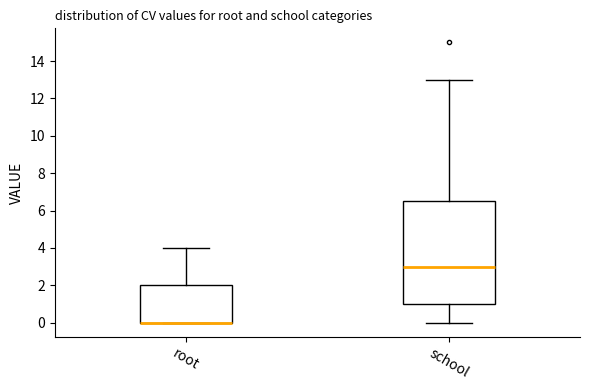

Where is the lower edge of the box for root on the y-axis? The values are not printed on the chart, so give them approximately, as read against the axis.

0.0